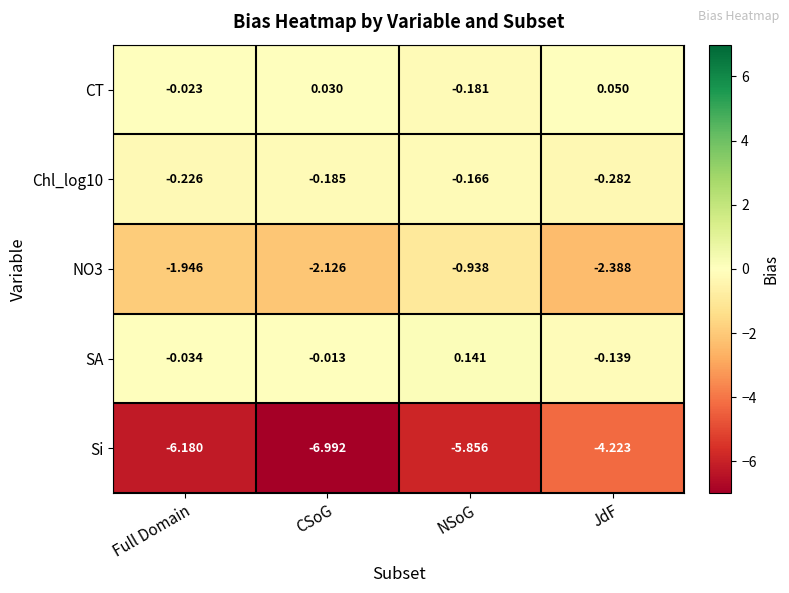

At which label is SA closest to 0?

CSoG